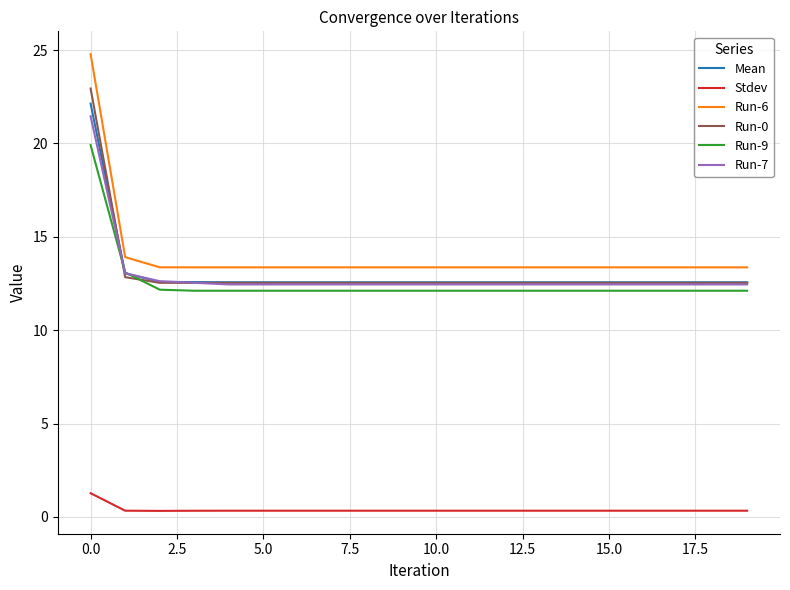

True or false: Run-6 and Run-7 cross at least once.

False